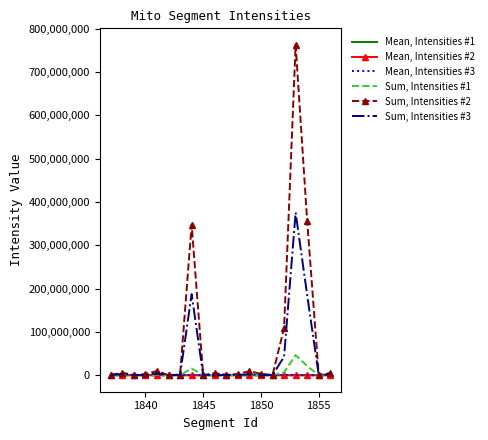

True or false: Mean, Intensities #3 has more than 1 interior local peaks.

True